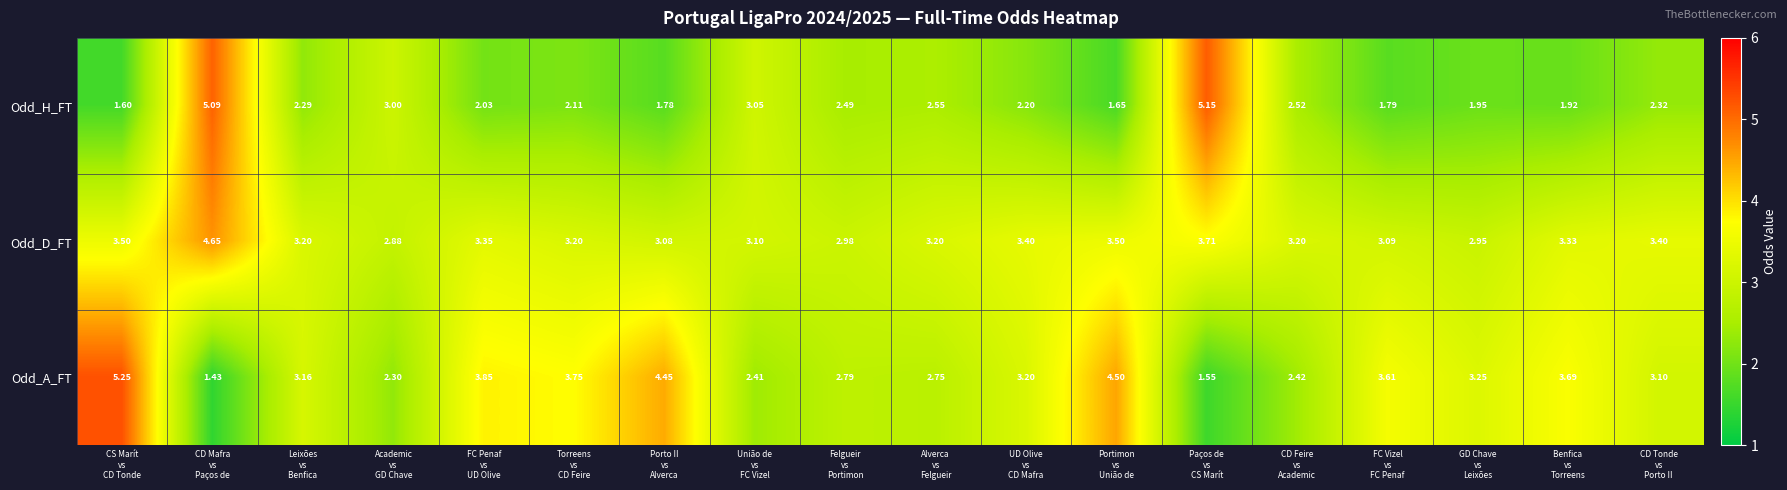

Rank the series by their average value, from lowest to highest.

Odd_H_FT, Odd_A_FT, Odd_D_FT